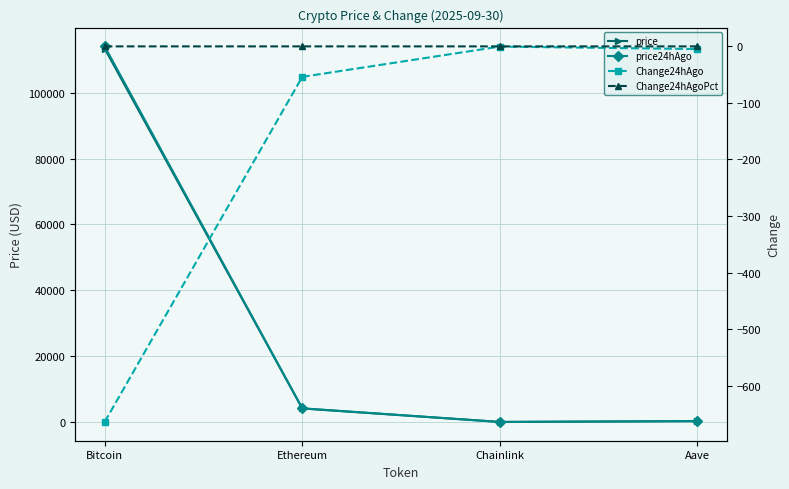

True or false: Change24hAgo has more than 2 points higher than both neighbors.

False